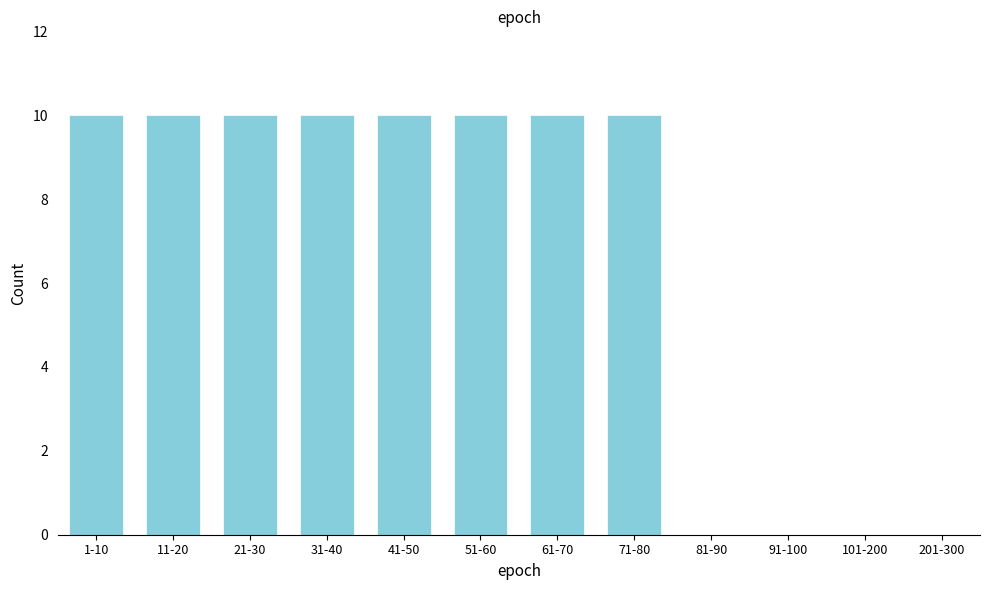

Reading left to right, list all the values displayed in this chart.

1-10=10	11-20=10	21-30=10	31-40=10	41-50=10	51-60=10	61-70=10	71-80=10	81-90=0	91-100=0	101-200=0	201-300=0